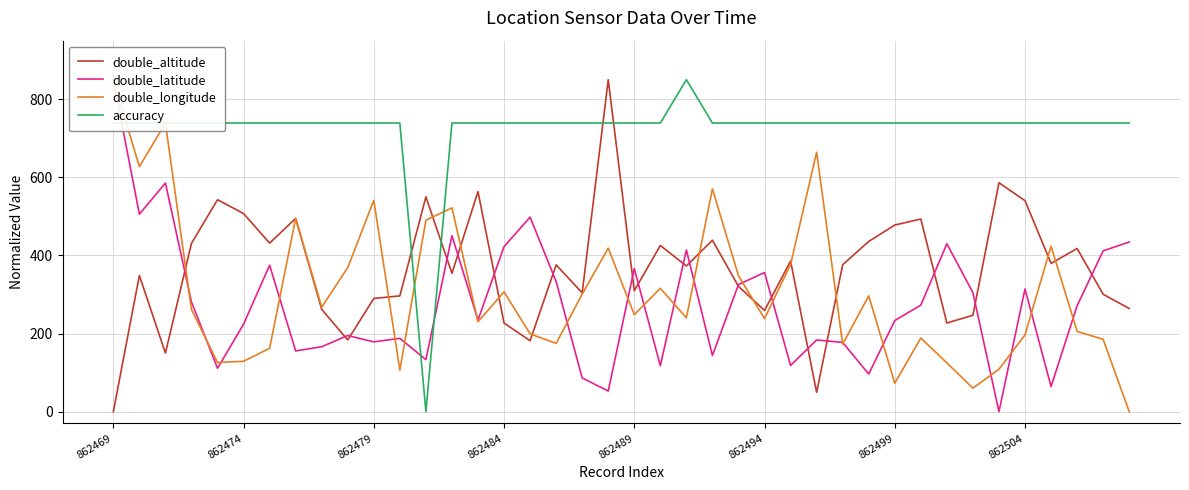

How many intersections are there between double_altitude and accuracy?

4